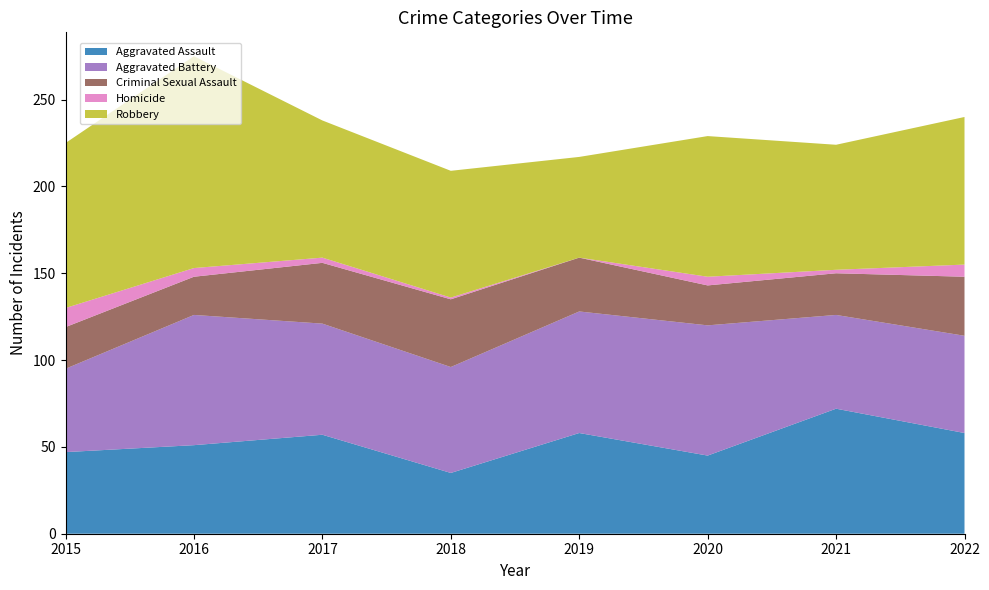

Reading right to left, list all the values displayed in this chart.

Aggravated Assault: 2022=58	2021=72	2020=45	2019=58	2018=35	2017=57	2016=51	2015=47
Aggravated Battery: 2022=56	2021=54	2020=75	2019=70	2018=61	2017=64	2016=75	2015=48
Criminal Sexual Assault: 2022=34	2021=24	2020=23	2019=31	2018=39	2017=35	2016=22	2015=24
Homicide: 2022=7	2021=2	2020=5	2019=0	2018=1	2017=3	2016=5	2015=11
Robbery: 2022=85	2021=72	2020=81	2019=58	2018=73	2017=79	2016=122	2015=95